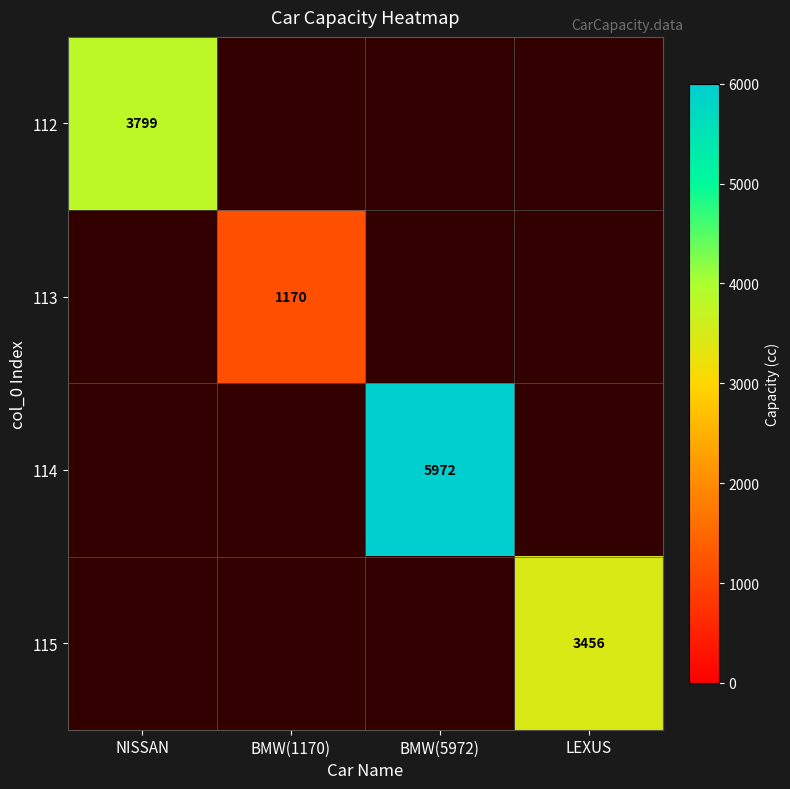

True or false: 115 has a value of 3456 at LEXUS.

True